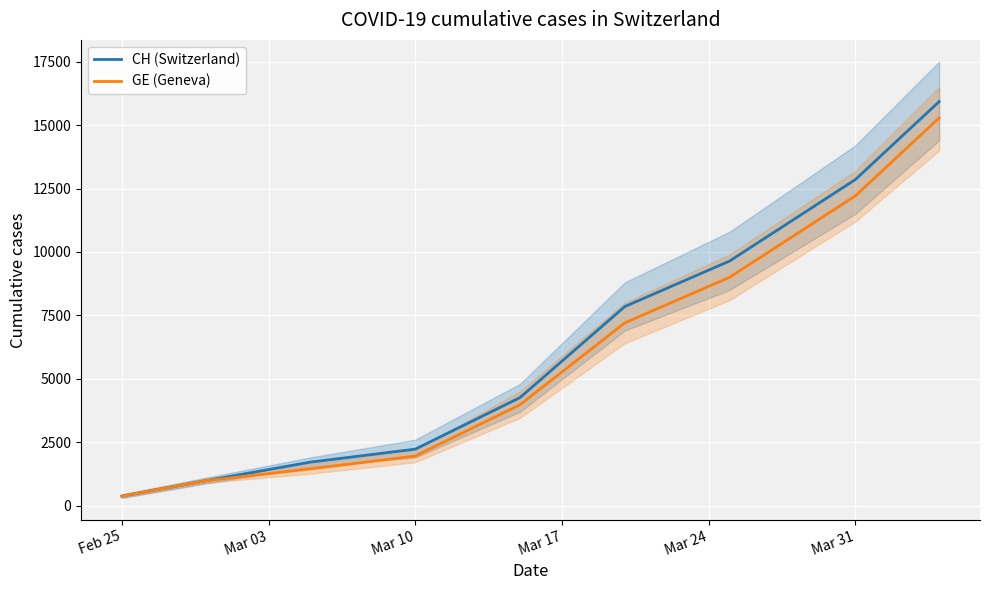

Which category has the lowest value in the CH (Switzerland) series?

Feb 25